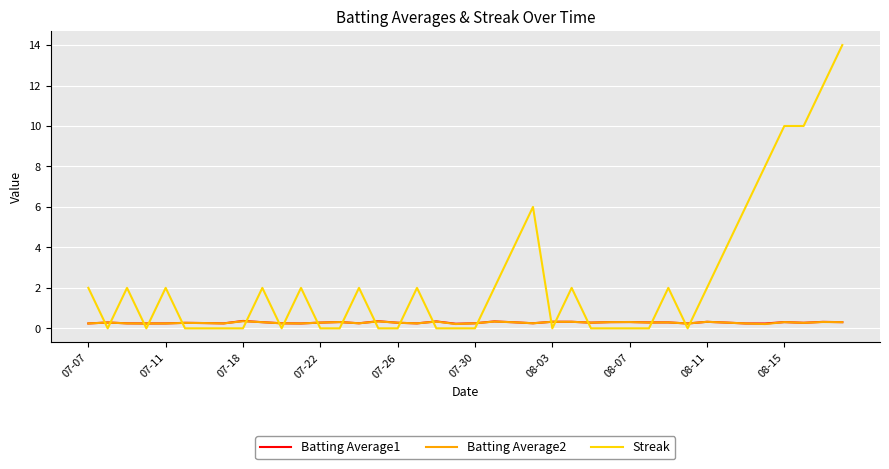

Does the chart have visible grid lines?

Yes